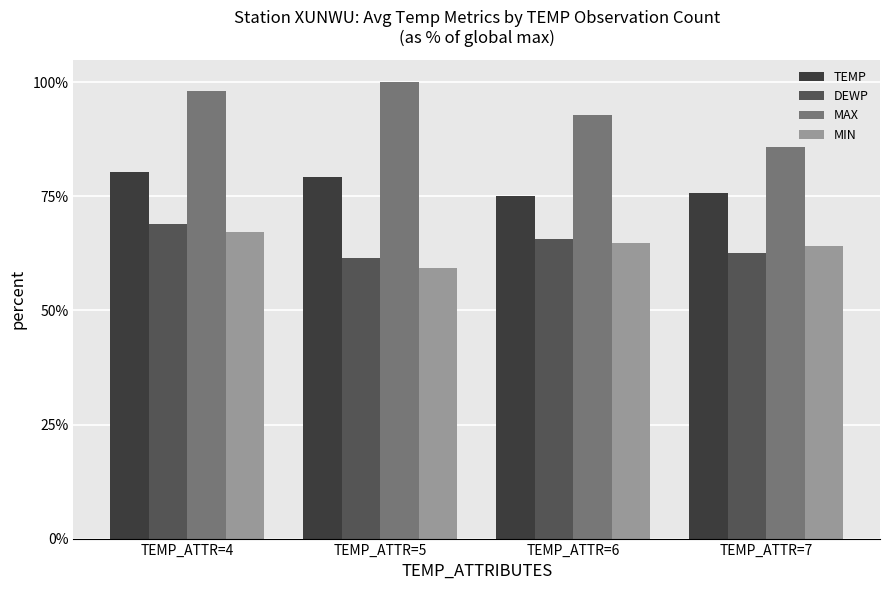

Is the value of TEMP at TEMP_ATTR=6 greater than the value of MAX at TEMP_ATTR=7?

No